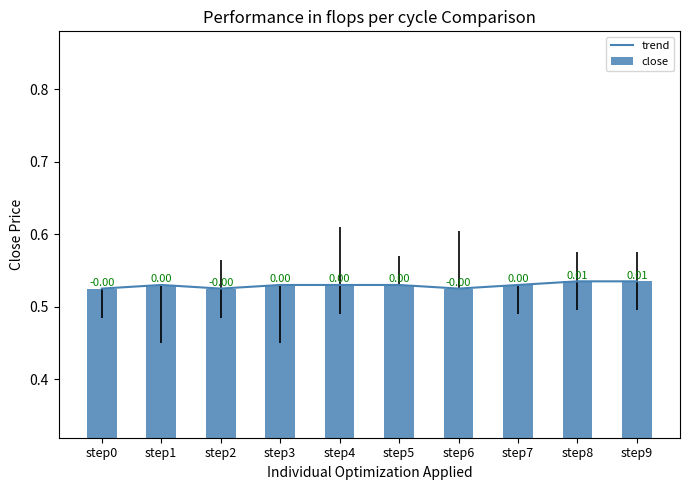

The value of trend at step2 is 0.5. True or false?

True